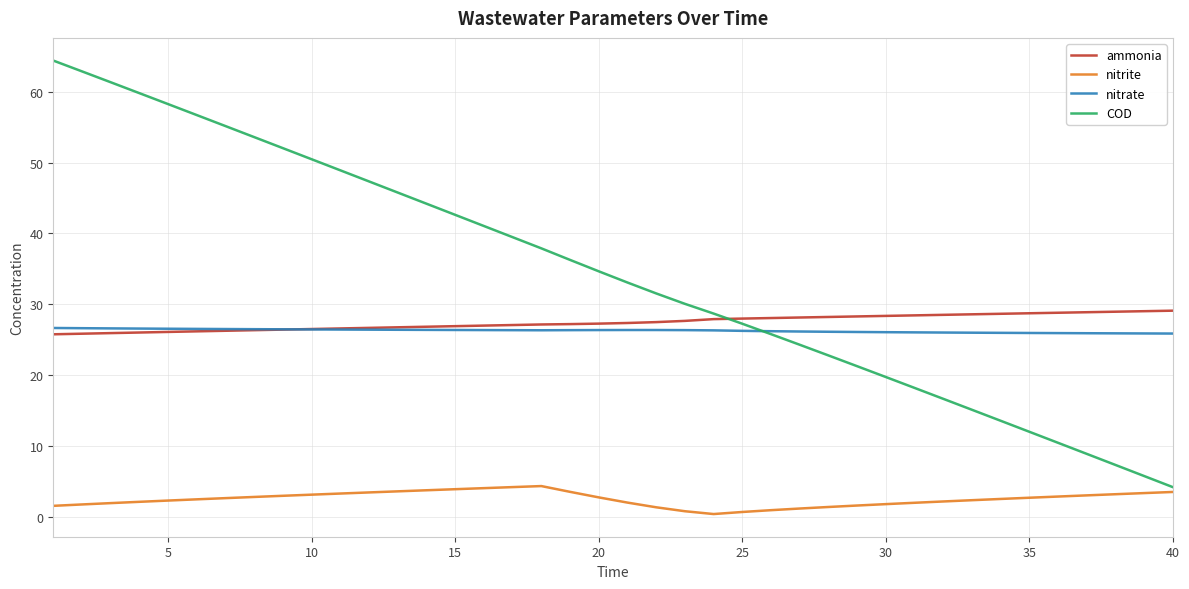

Which series has the largest total across all categories?

COD